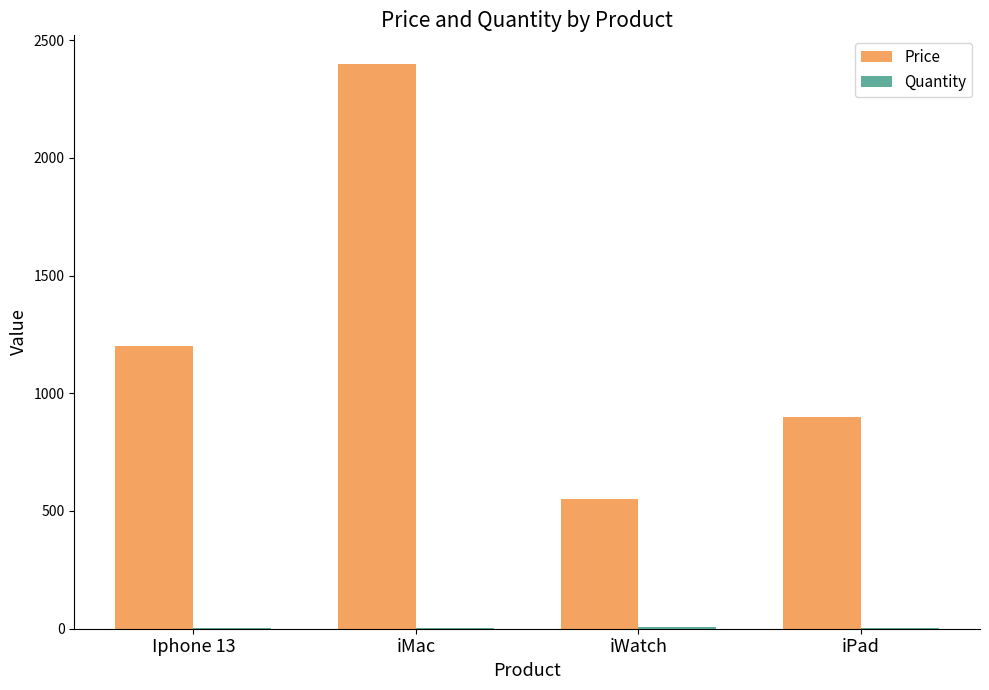

True or false: Price has a value of 1200 at Iphone 13.

True